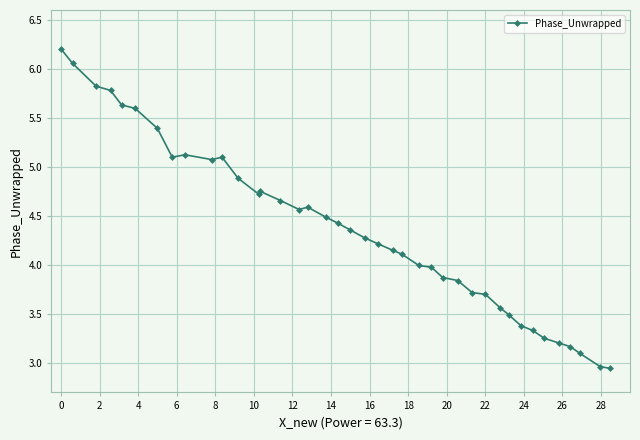

What is the value of the 29th point from the left?

3.7